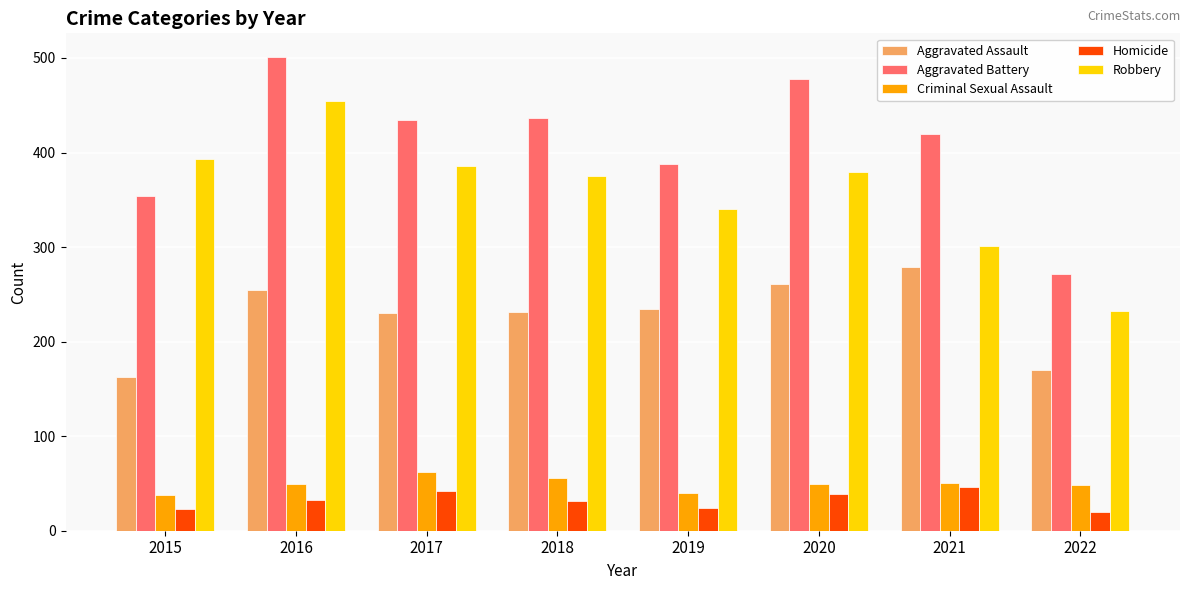

Which series has the largest total across all categories?

Aggravated Battery